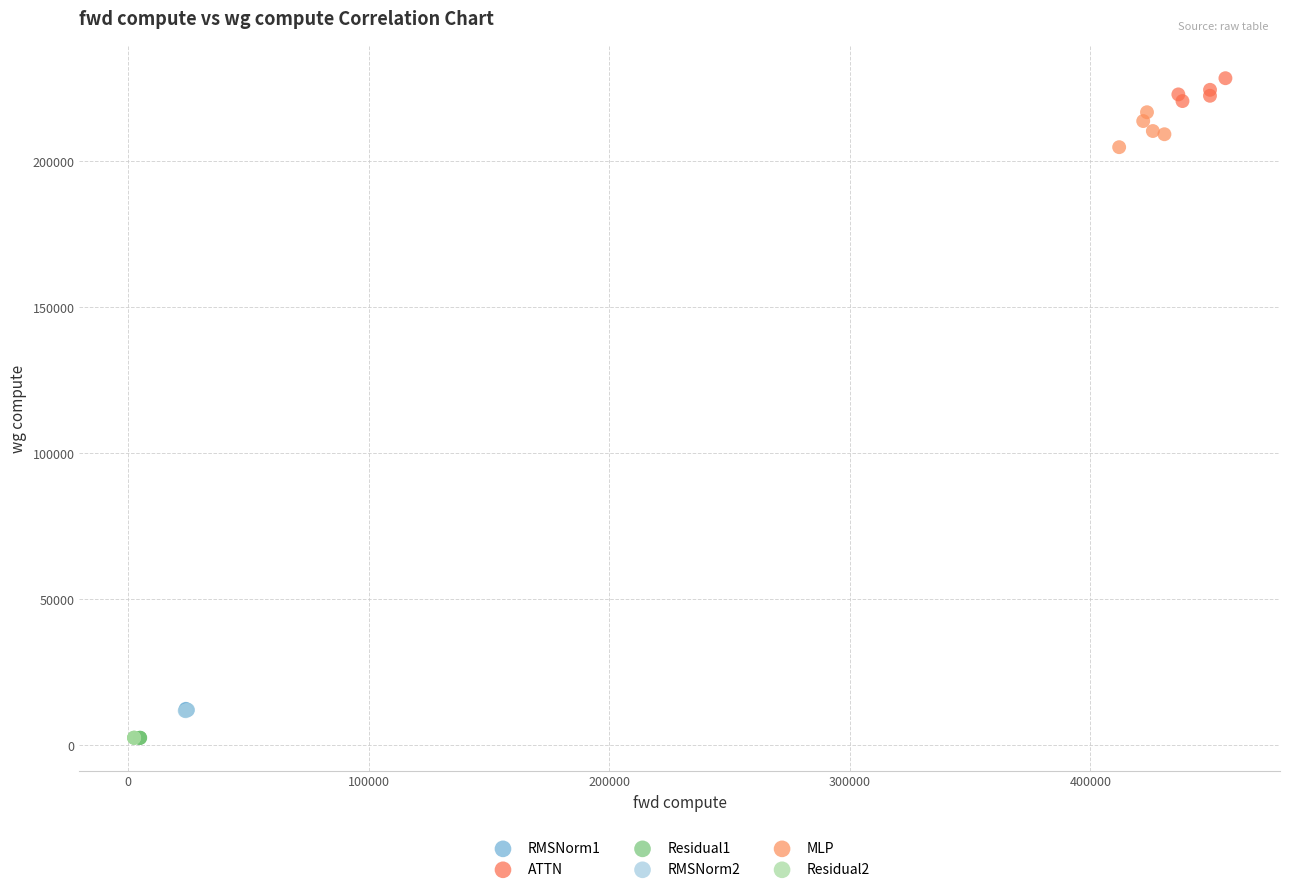

Which series contains the highest Y value?

ATTN